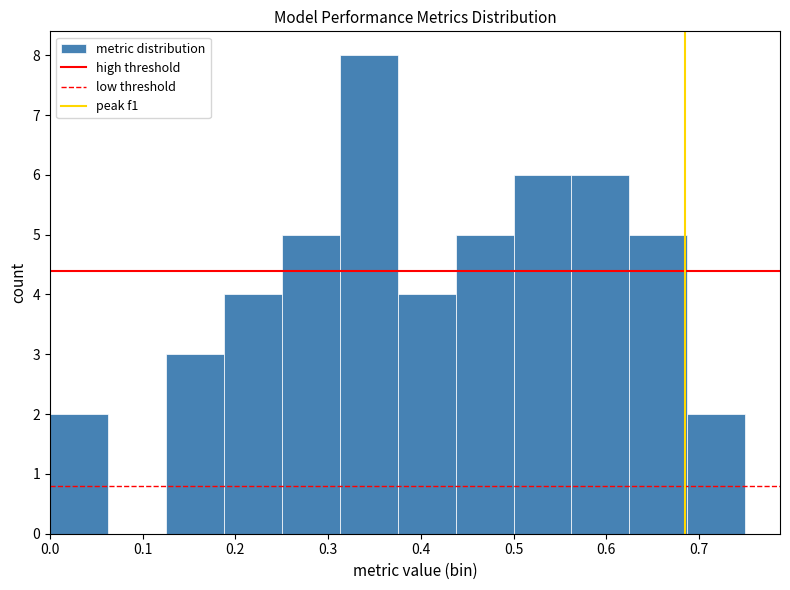

Which range on the x-axis has the tallest bar?

0.31 to 0.38